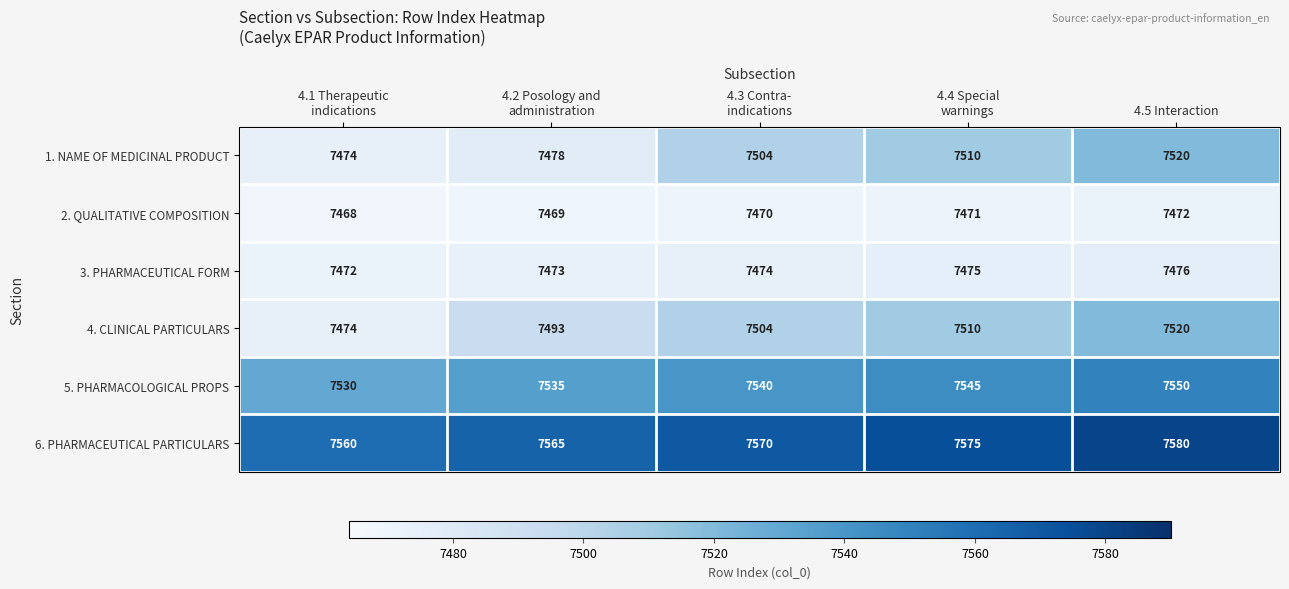

What is the approximate value of 4. CLINICAL PARTICULARS at 4.5 Interaction, to the nearest 10?

7520